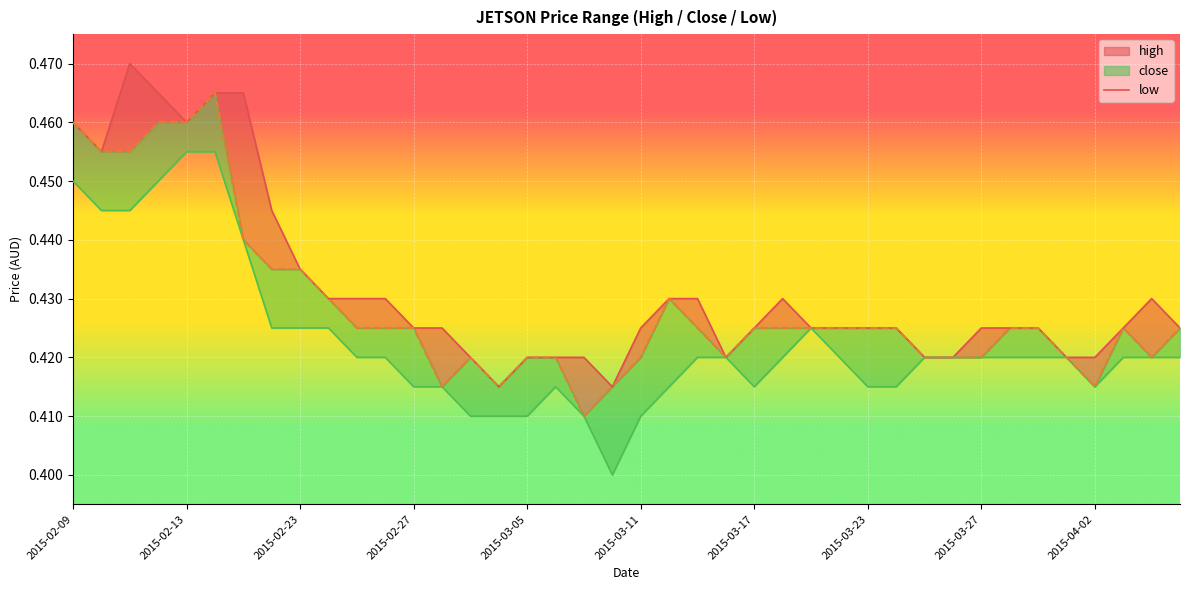

Reading right to left, what are all the values shown in this chart?

0.4	0.4	0.4	0.4	0.4	0.4	0.4	0.4	0.4	0.4	0.4	0.4	0.4	0.4	0.4	0.4	0.4	0.4	0.4	0.4	0.4	0.4	0.4	0.4	0.4	0.4	0.4	0.4	0.4	0.4	0.4	0.4	0.4	0.4	0.5	0.5	0.5	0.5	0.5	0.5